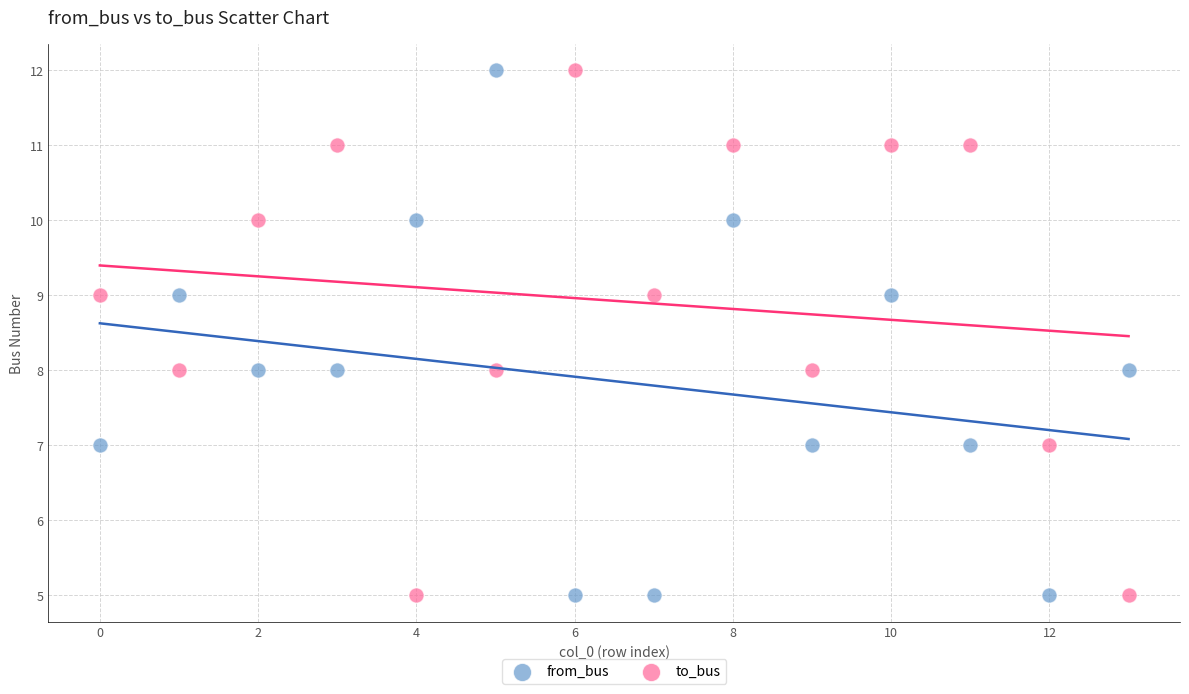

Across all data points, what is the range of Y values (max minus min)?

7